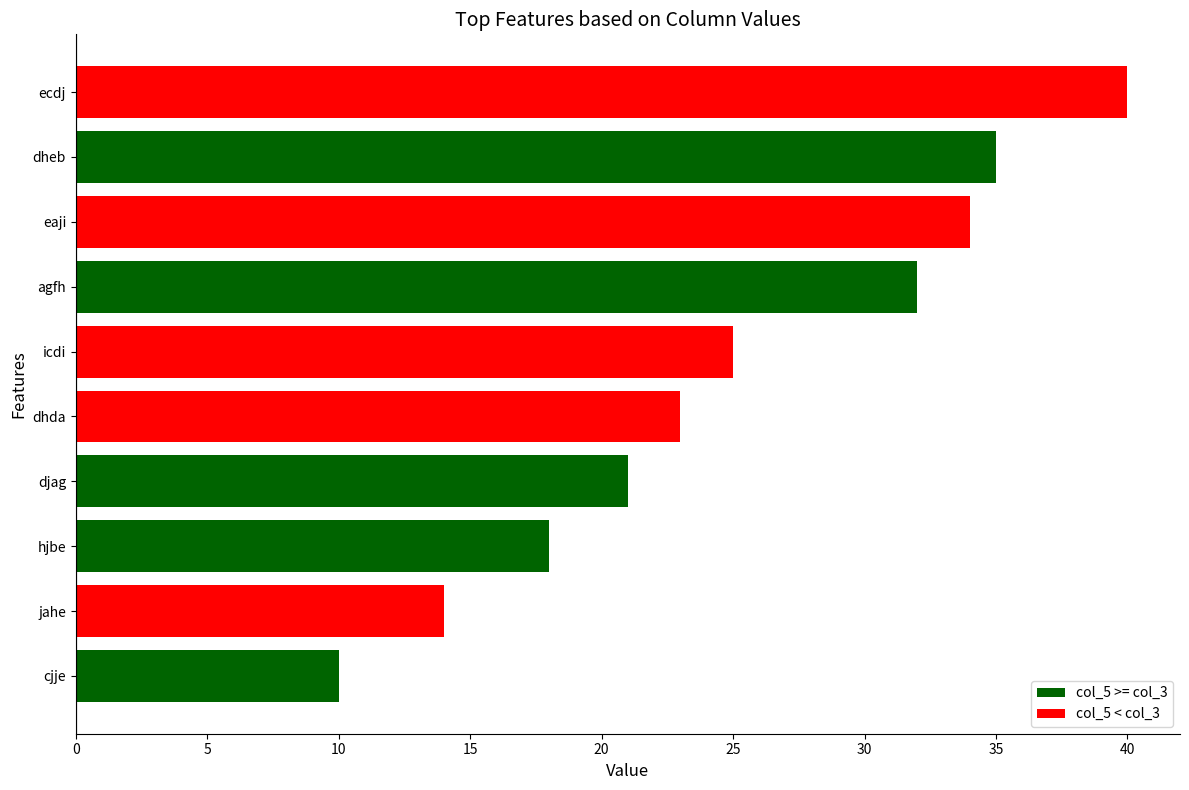

Rank the categories by value from highest to lowest.

ecdj, dheb, eaji, agfh, icdi, dhda, djag, hjbe, jahe, cjje